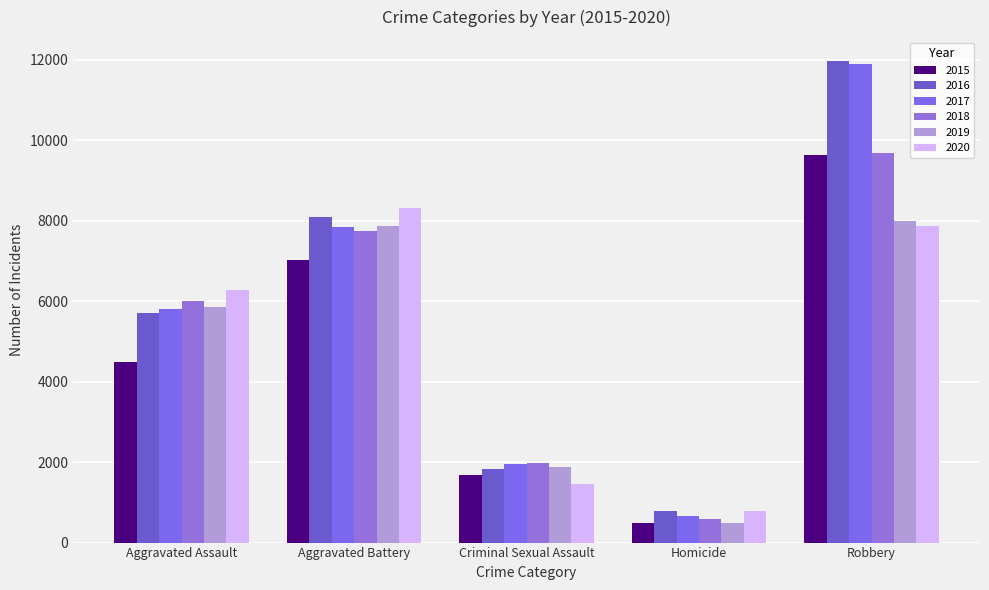

How many categories are shown in the chart?

5